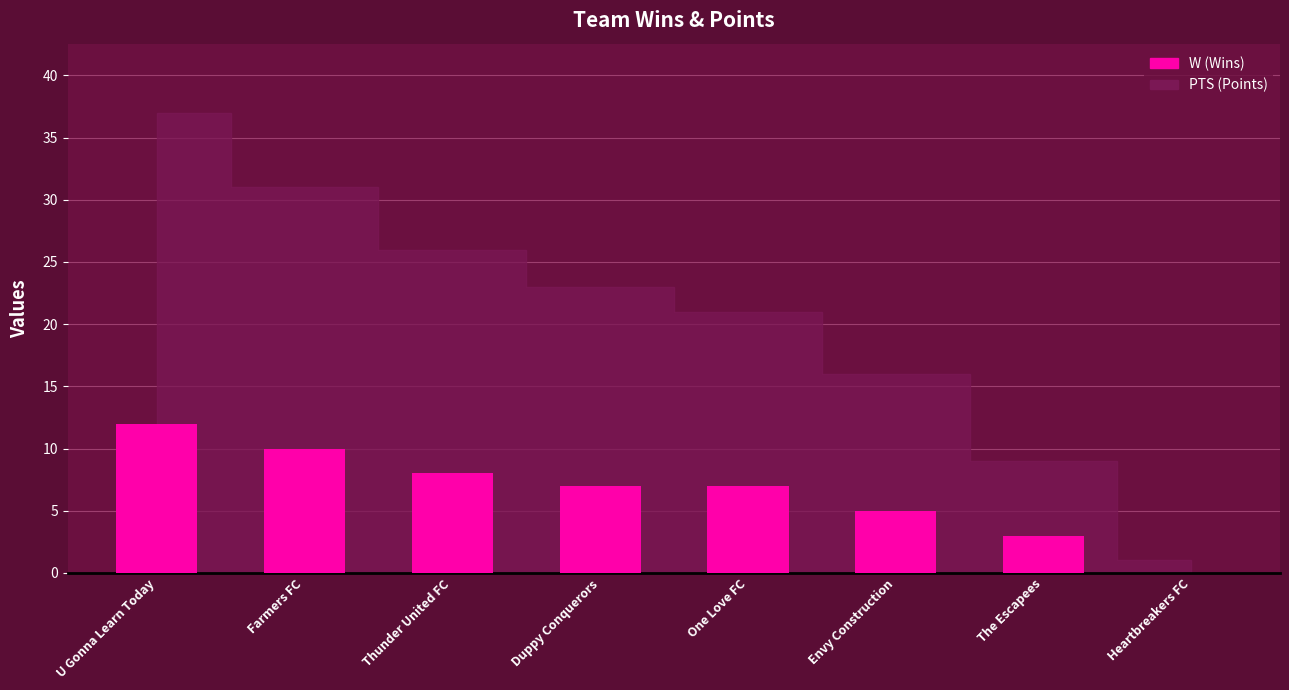

True or false: the data shows 8 at Thunder United FC.

True